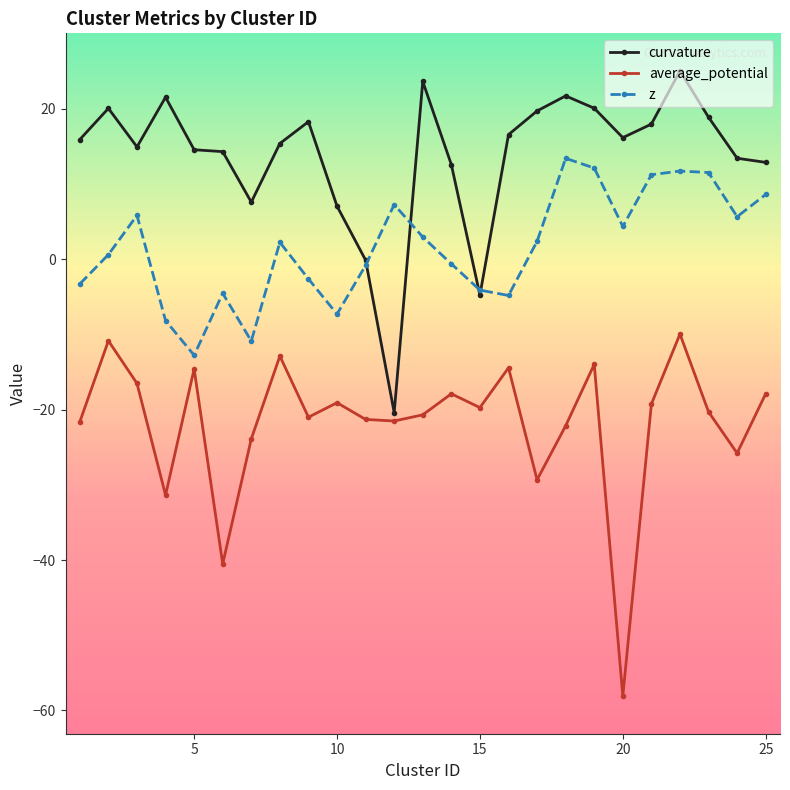

What is the minimum value for curvature?

-20.4